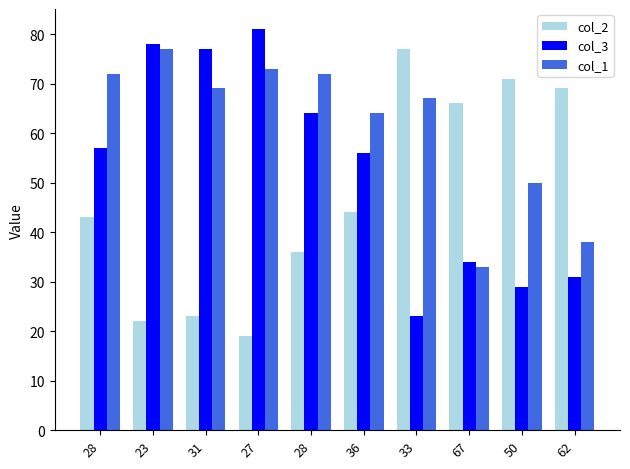

Which series has the largest total across all categories?

col_1